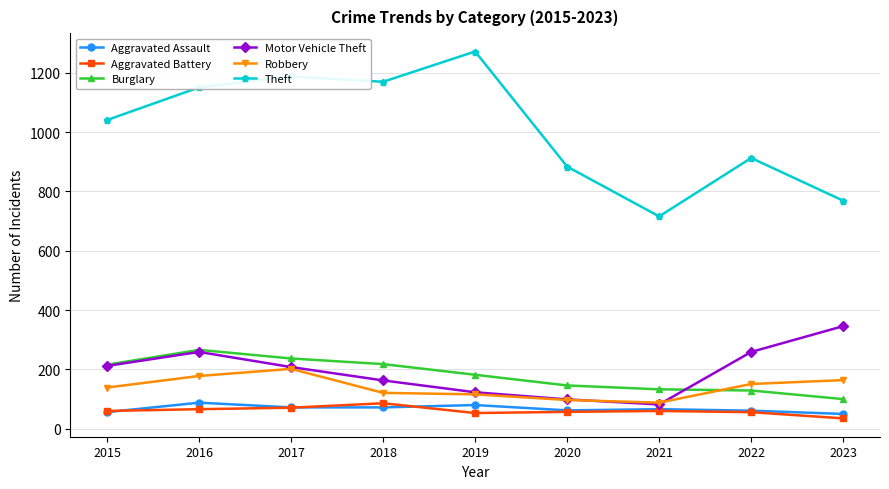

Is it true that Aggravated Assault equals 21 at 2017?

False